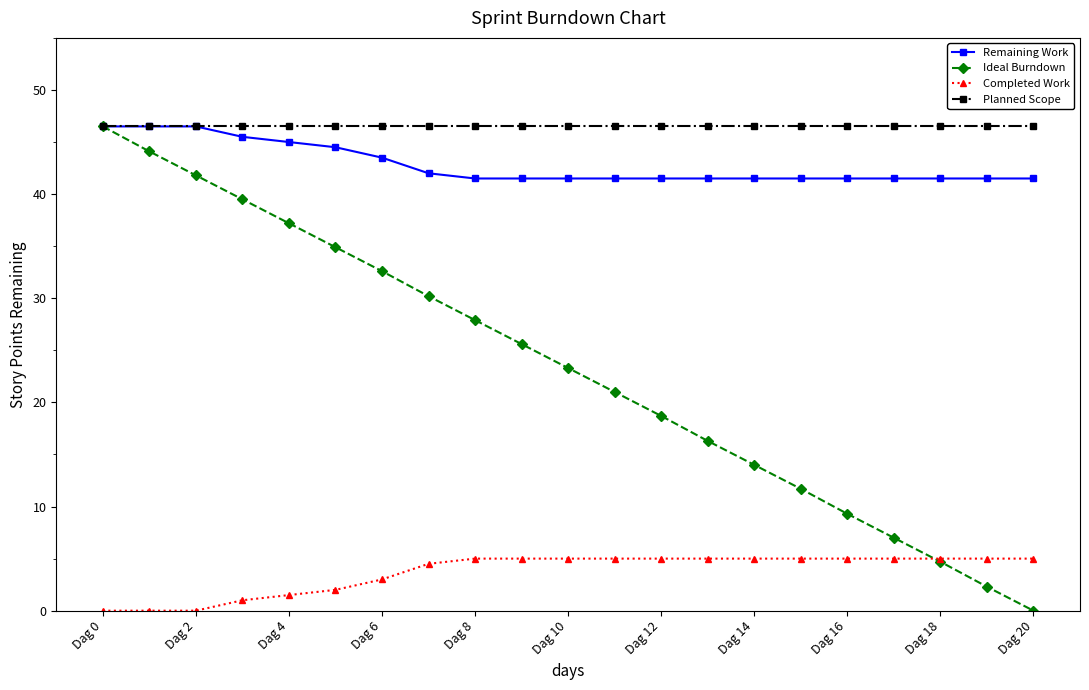

What is the value of the Remaining Work point at the 7th from the left?

43.5